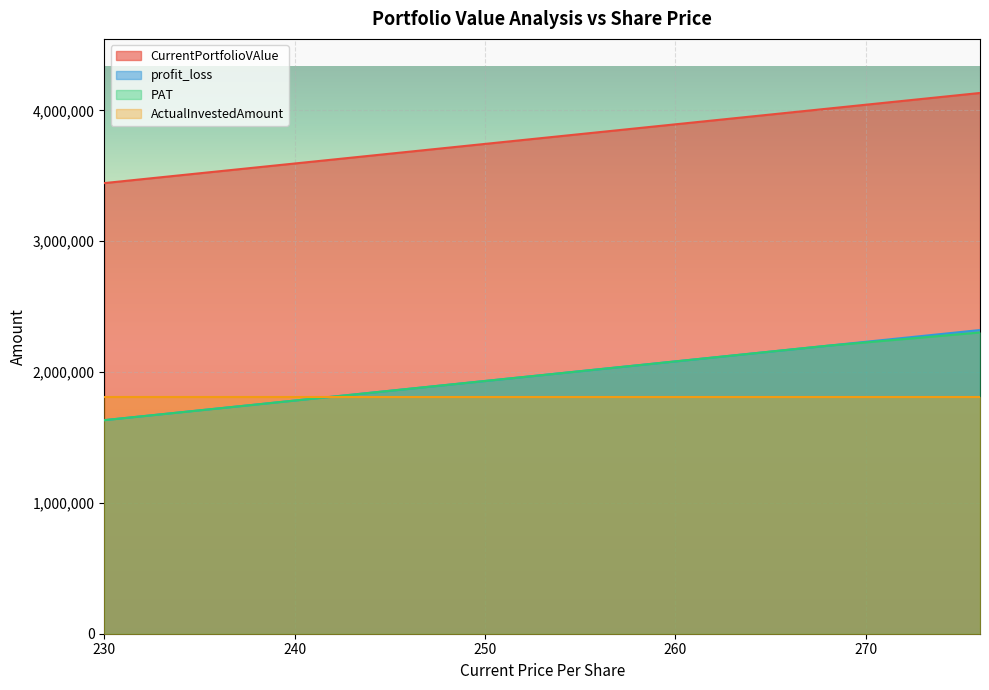

Is it true that CurrentPortfolioVAlue equals 1875193.5 at 273?

False